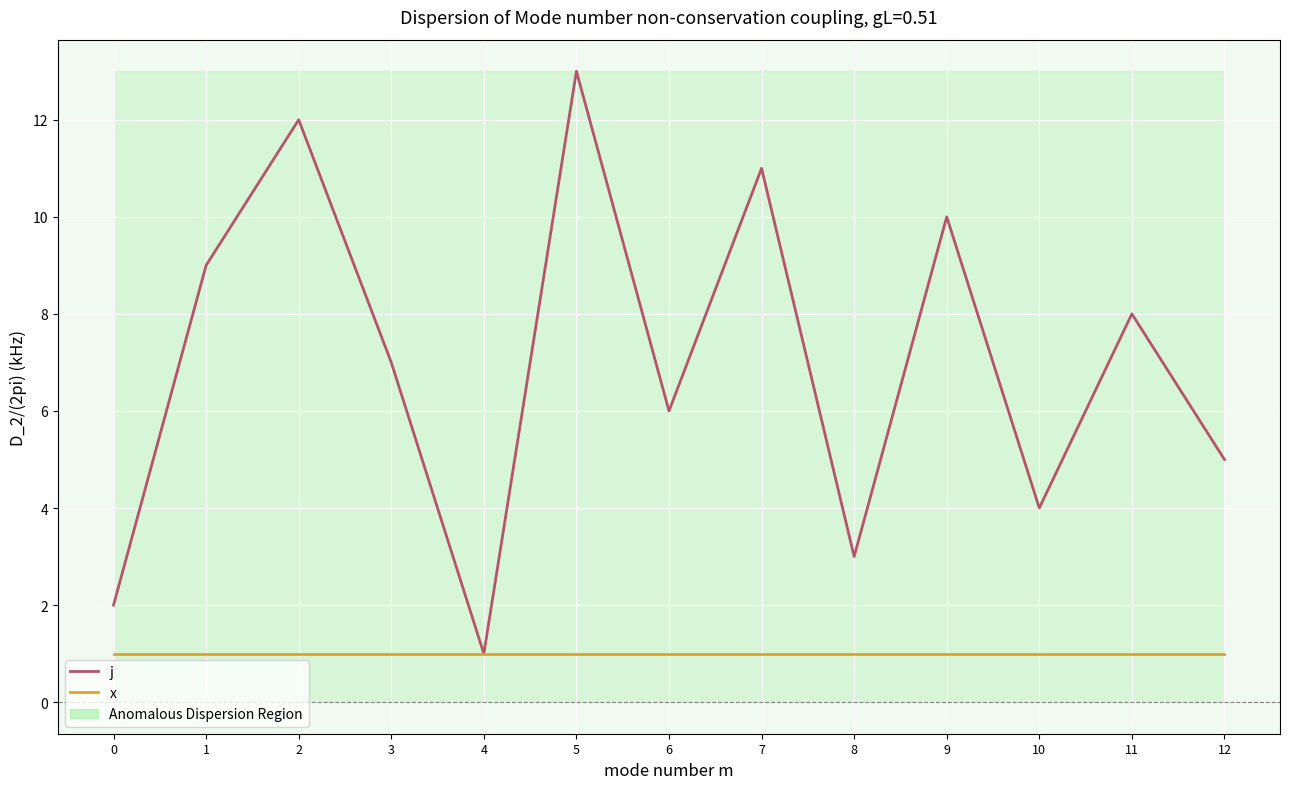

The x series shows 1 at 2. True or false?

True